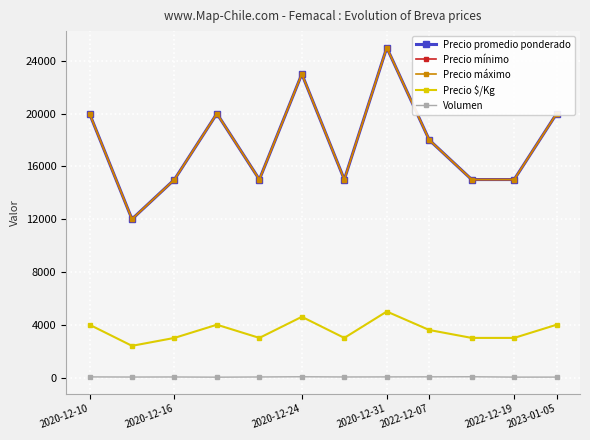

Is this an area chart (filled region under the line)?

No